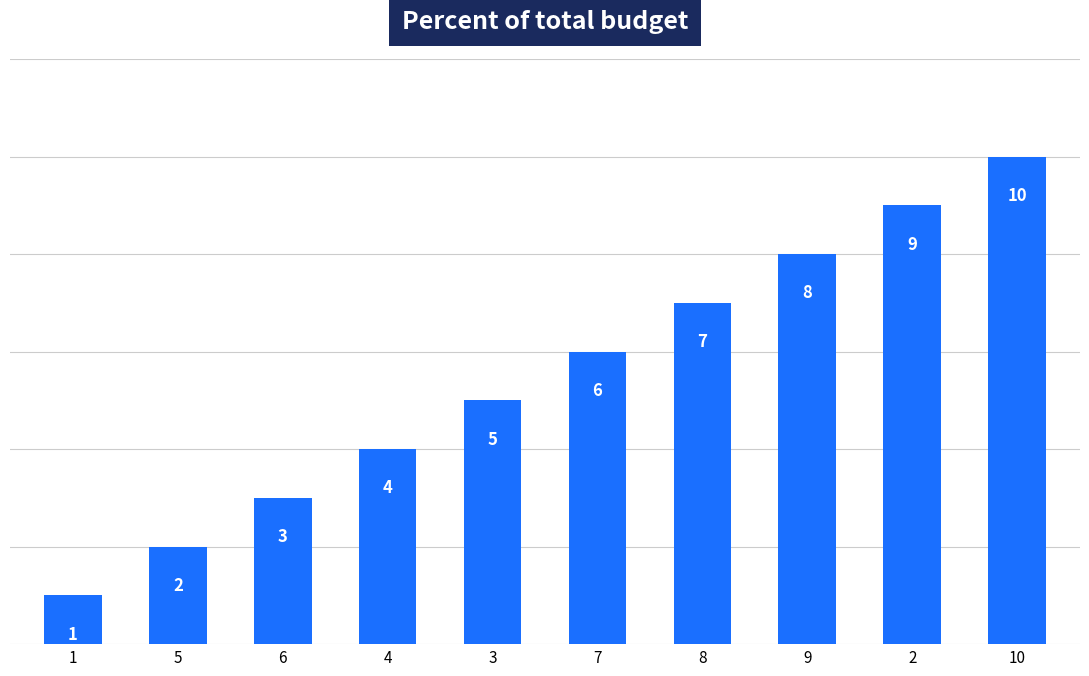

Between 9 and 10, which is larger?

10